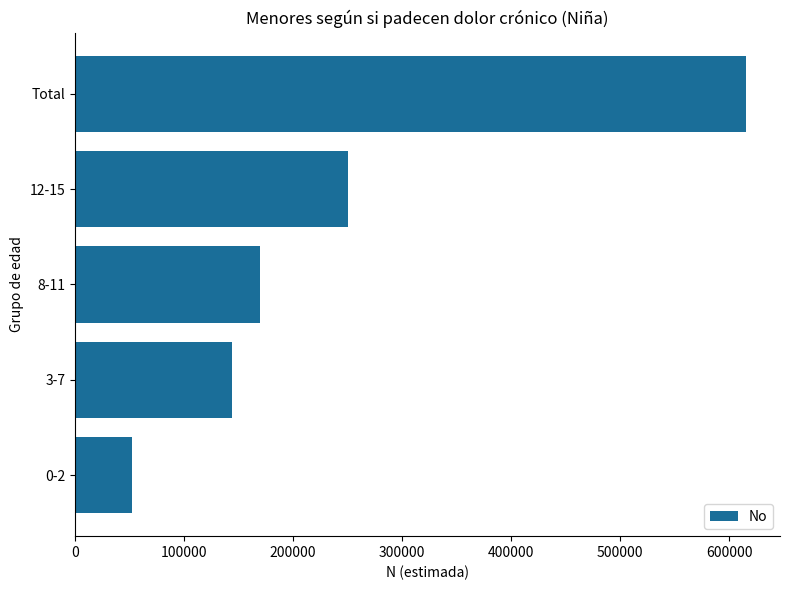

What is the change in value from 0-2 to 3-7?

+91925